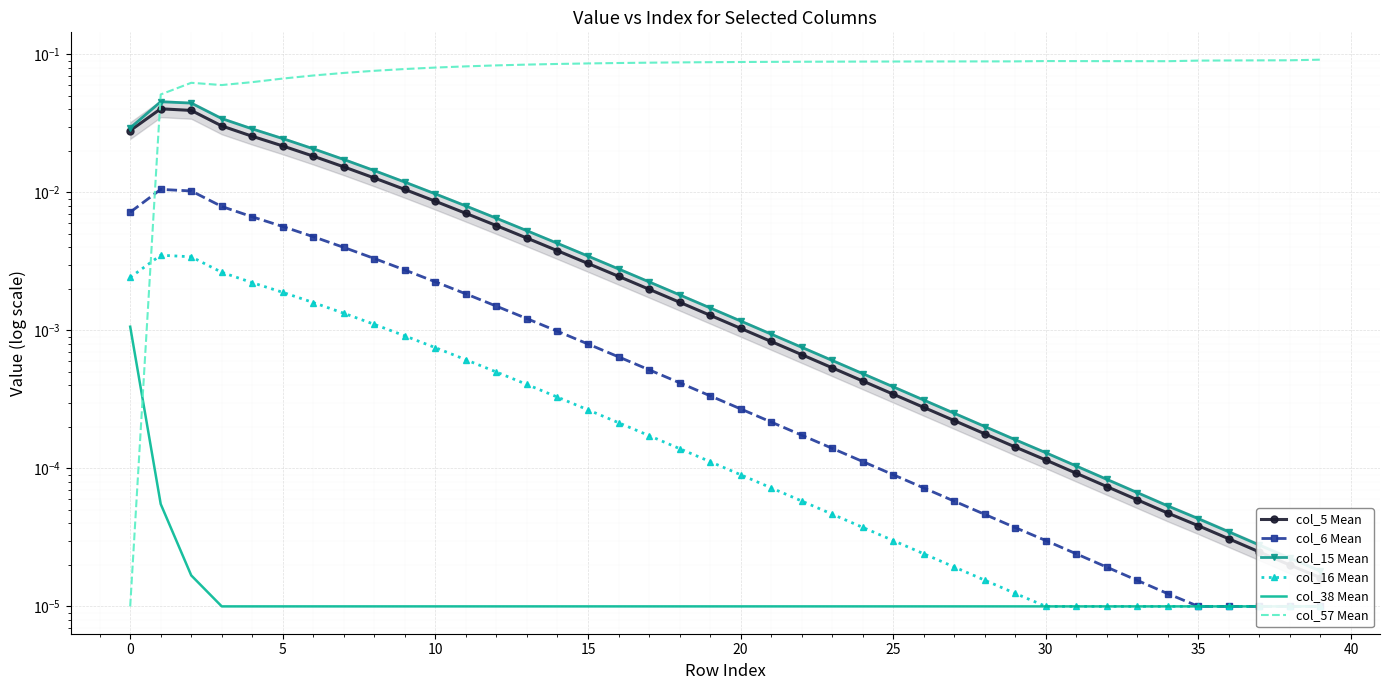

True or false: col_5 Mean and col_16 Mean intersect in this chart.

False